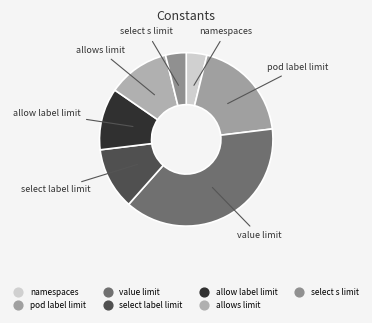

Is there a majority slice in this chart?

No